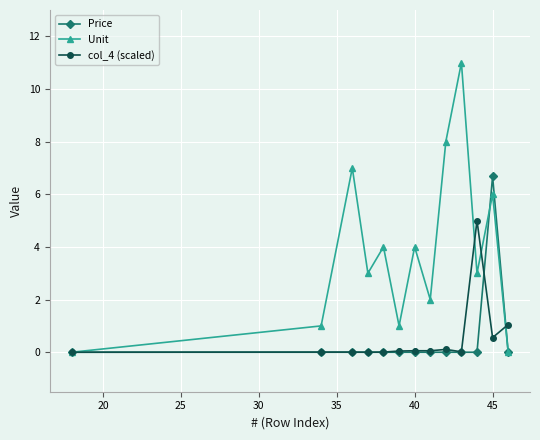

List the series in order of their peak value, highest first.

Unit, Price, col_4 (scaled)